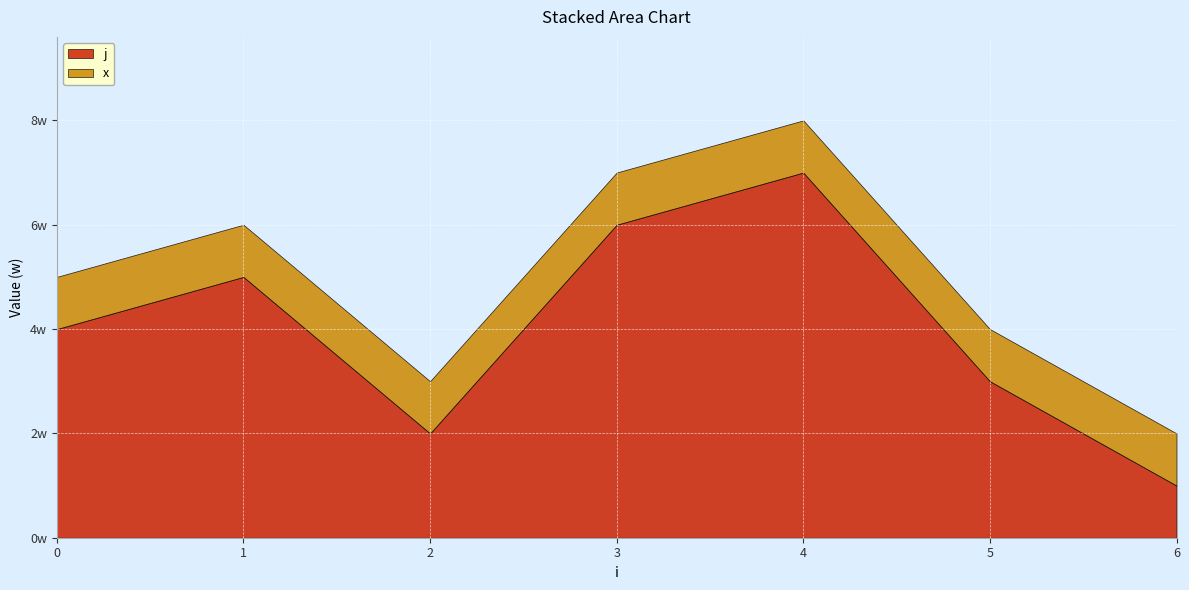

The x series shows 1 at 6. True or false?

True